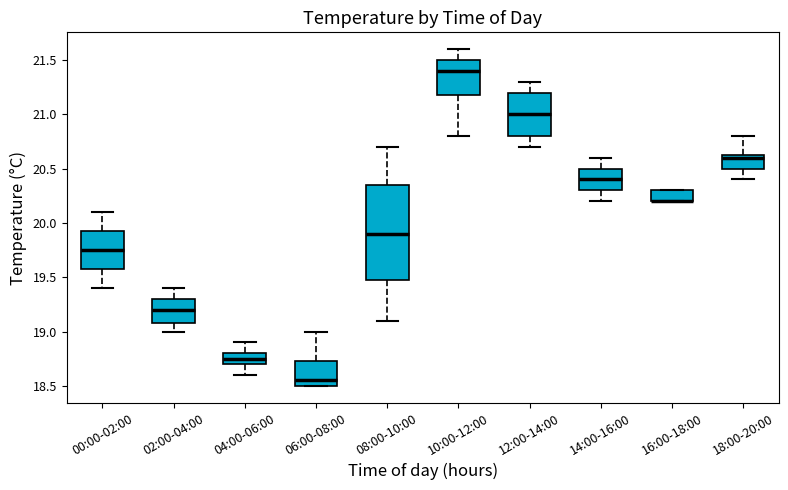

Which box is the tallest, from its lower edge to its upper edge?

08:00-10:00